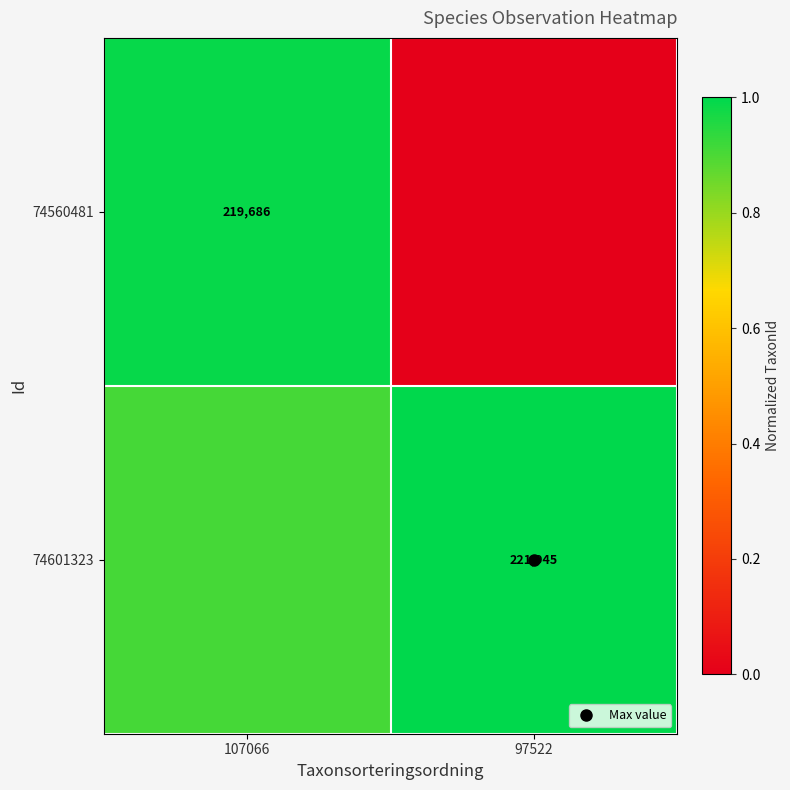

Is it true that 74560481 equals 0.0 at 97522?

True